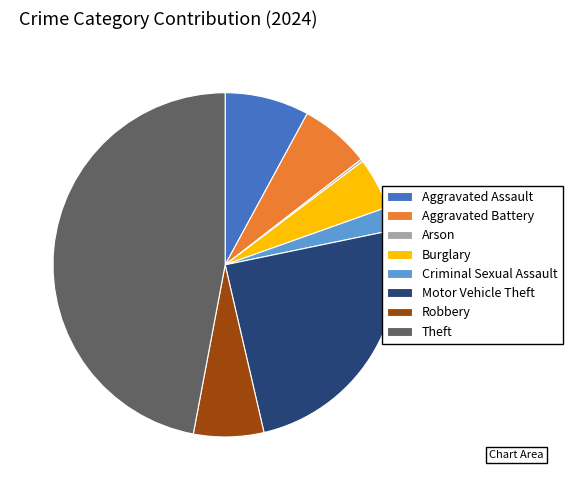

Does Robbery represent more than half of the total?

No